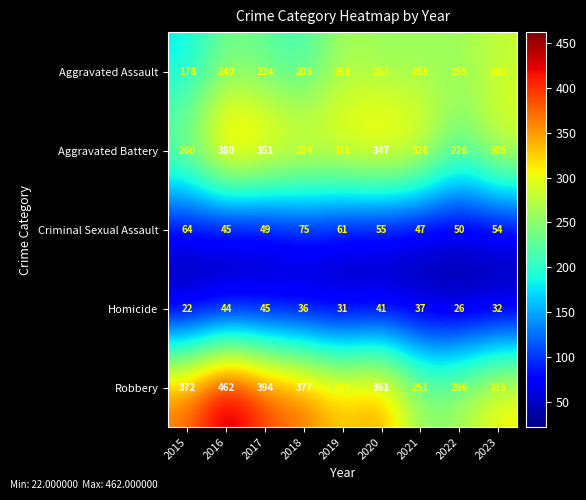

At which label does Aggravated Assault first exceed 253?

2019